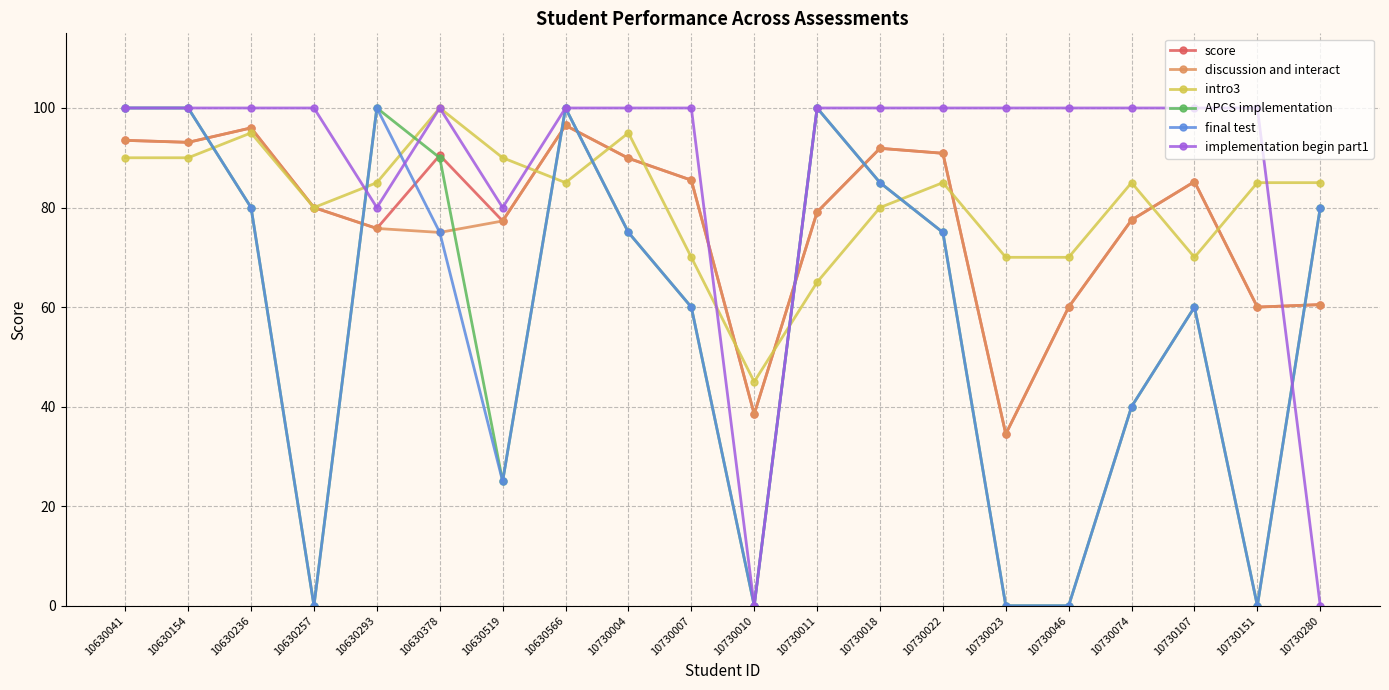

Between 10730010 and 10730151, which series saw the biggest shift?

implementation begin part1